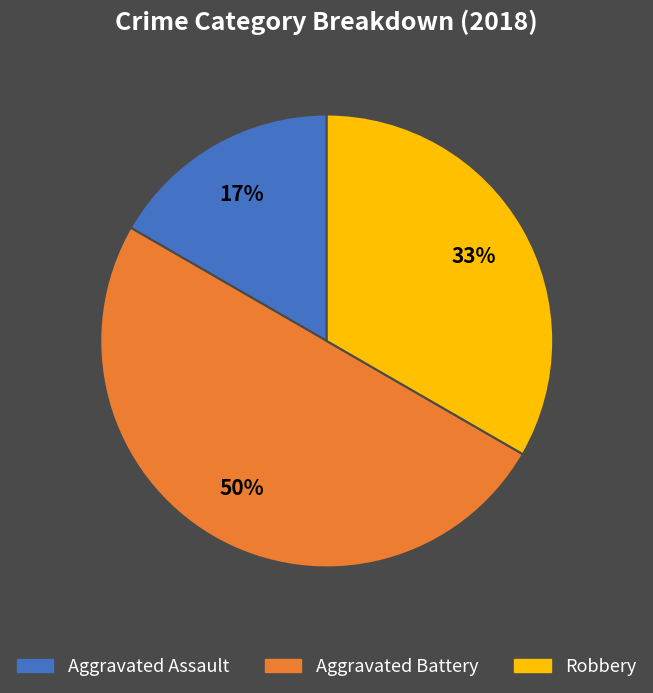

What is the largest slice in the pie chart?

Aggravated Battery